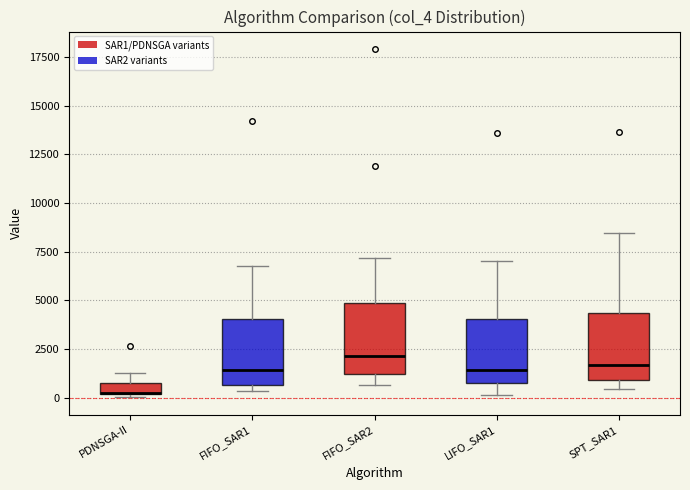

Where does the median line of the box for LIFO_SAR1 sit on the y-axis? The values are not printed on the chart, so give them approximately, as read against the axis.

1500